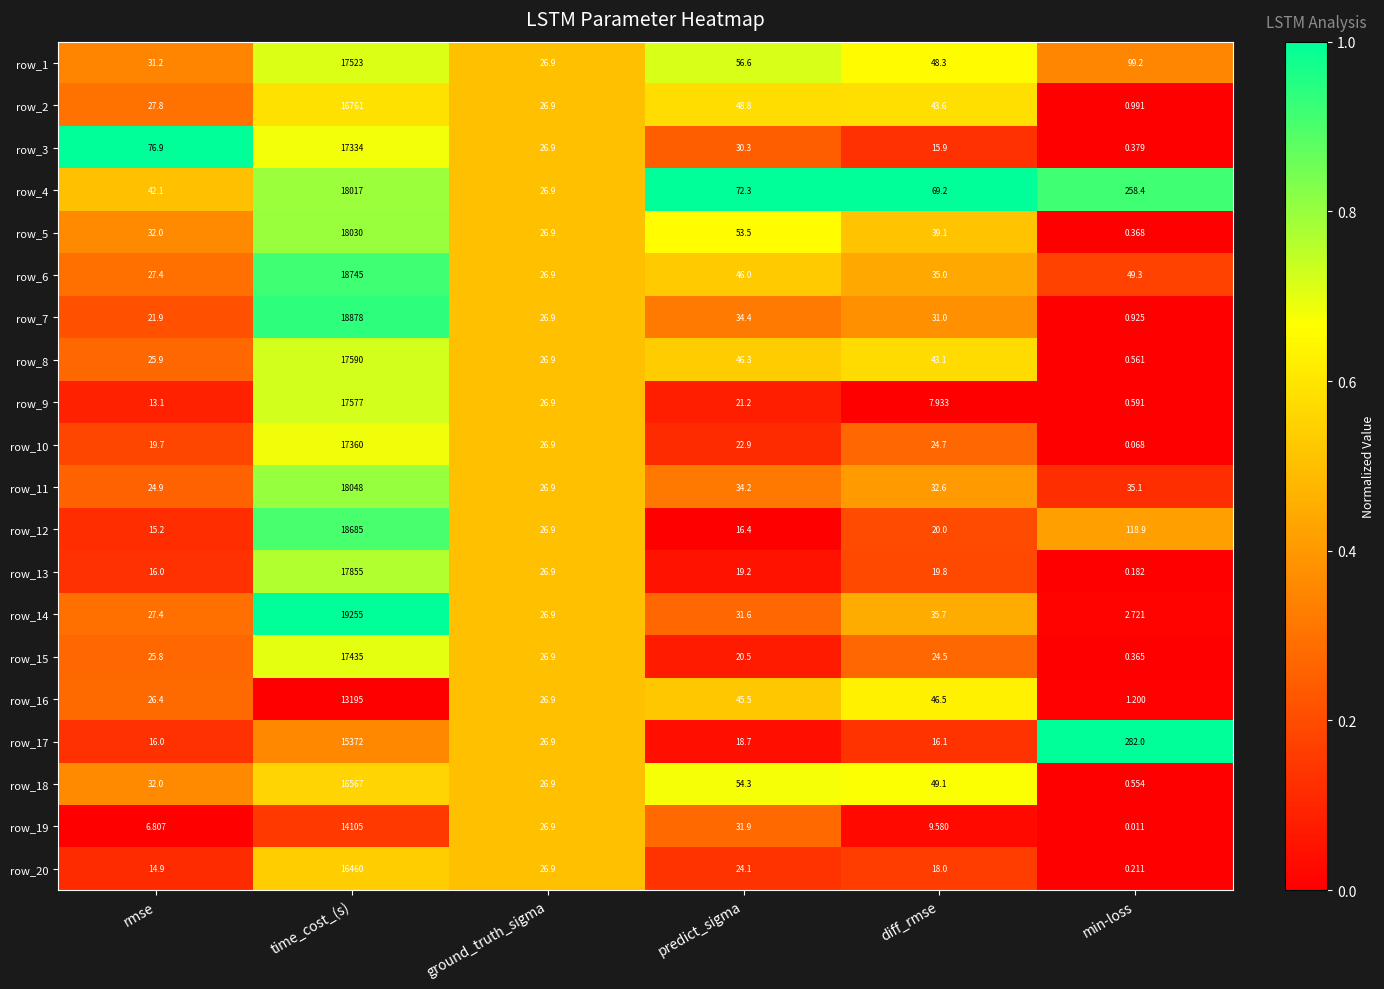

At how many categories does at least one series exceed 0?

6